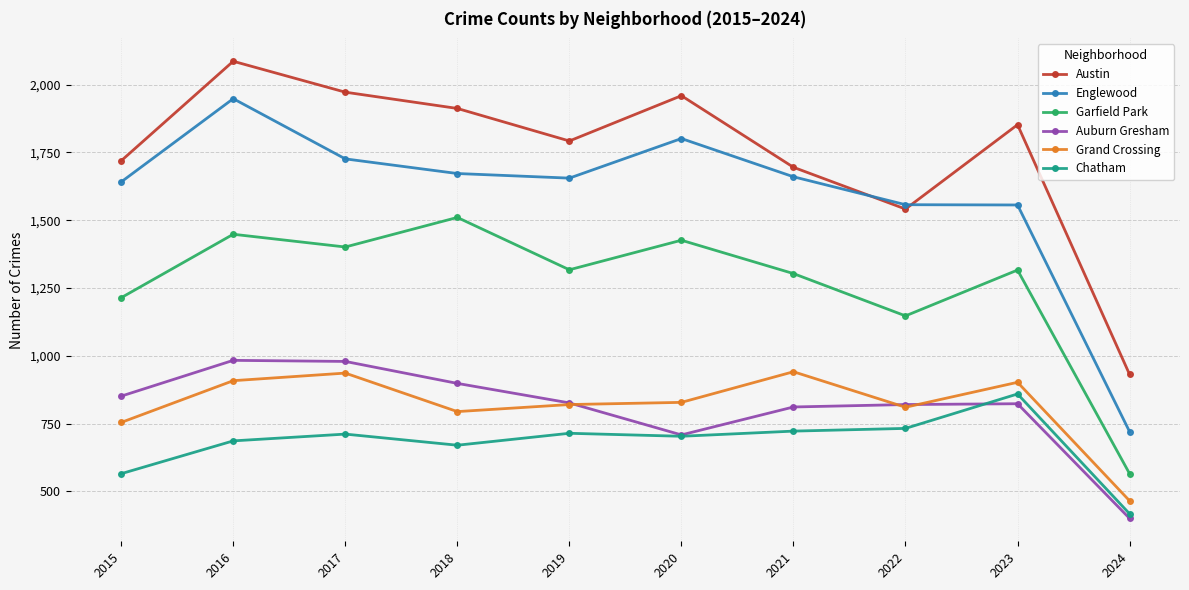

Rank the series at 2018 from highest to lowest value.

Austin, Englewood, Garfield Park, Auburn Gresham, Grand Crossing, Chatham